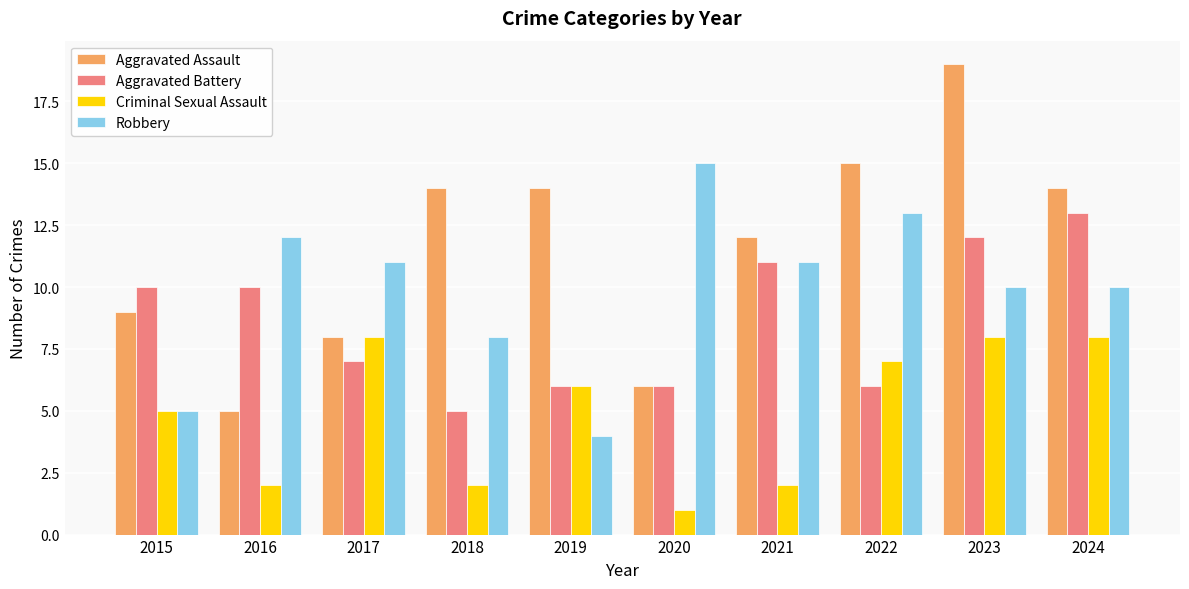

Reading right to left, what are all the values shown in this chart?

Aggravated Assault: 2024=14	2023=19	2022=15	2021=12	2020=6	2019=14	2018=14	2017=8	2016=5	2015=9
Aggravated Battery: 2024=13	2023=12	2022=6	2021=11	2020=6	2019=6	2018=5	2017=7	2016=10	2015=10
Criminal Sexual Assault: 2024=8	2023=8	2022=7	2021=2	2020=1	2019=6	2018=2	2017=8	2016=2	2015=5
Robbery: 2024=10	2023=10	2022=13	2021=11	2020=15	2019=4	2018=8	2017=11	2016=12	2015=5